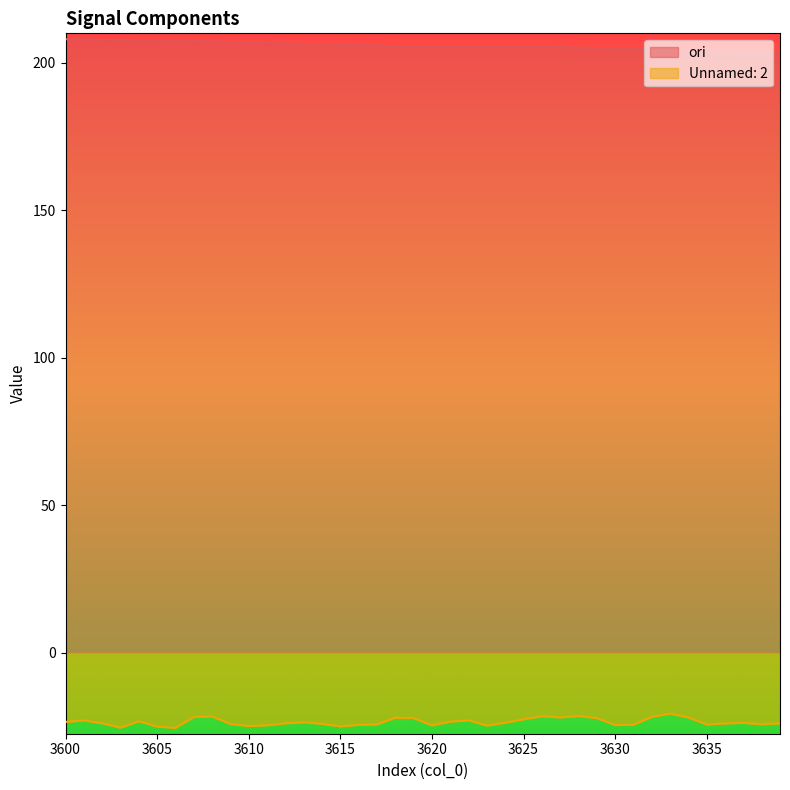

What is the value of the Unnamed: 2 point at the 25th from the left?

-23.7